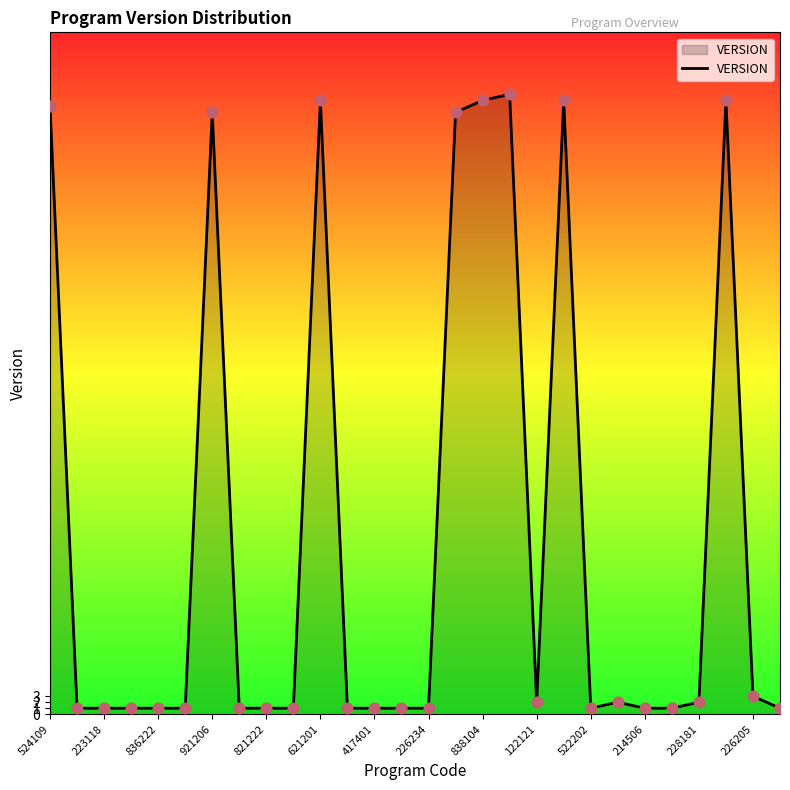

What is the greatest value displayed?

103